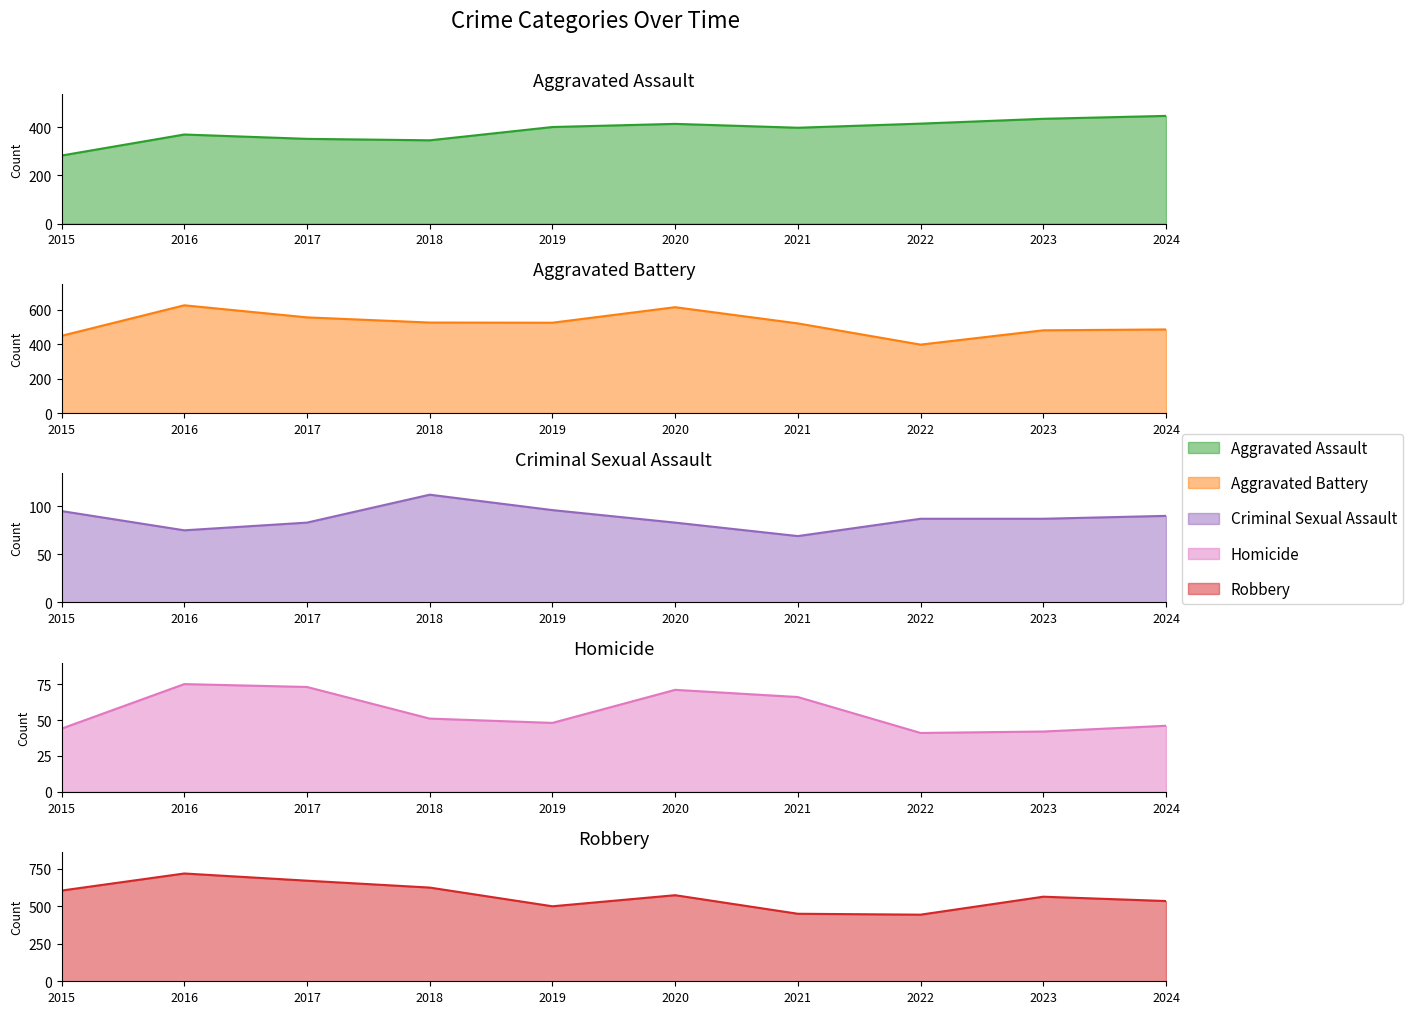

How many lines are shown in the chart?

5